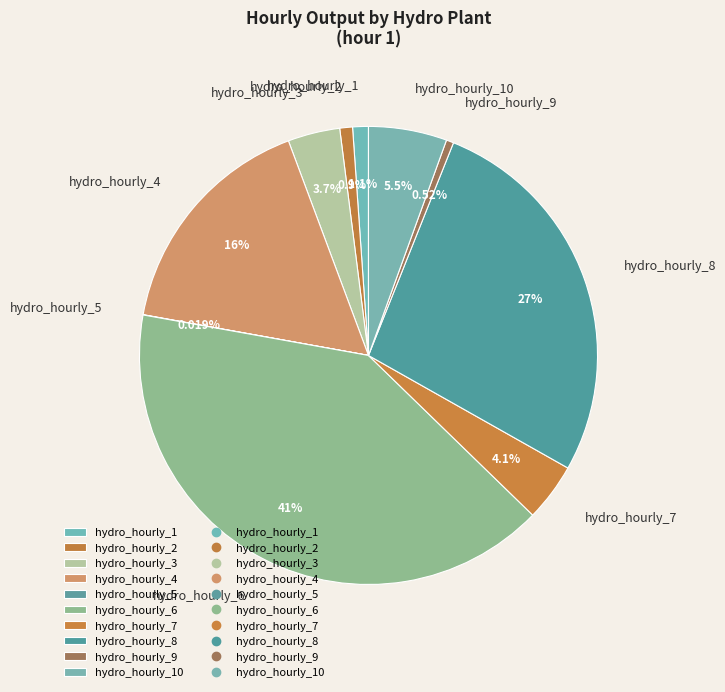

Which has a higher value, hydro_hourly_4 or hydro_hourly_10?

hydro_hourly_4